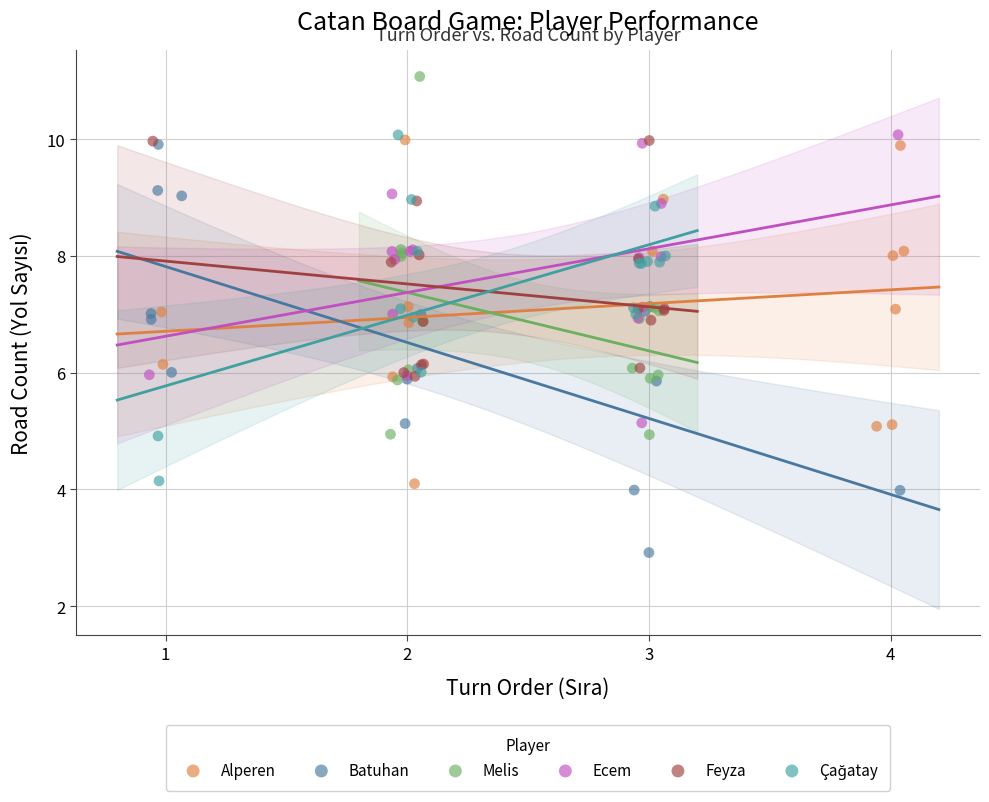

Which series contains the lowest Y value?

Batuhan